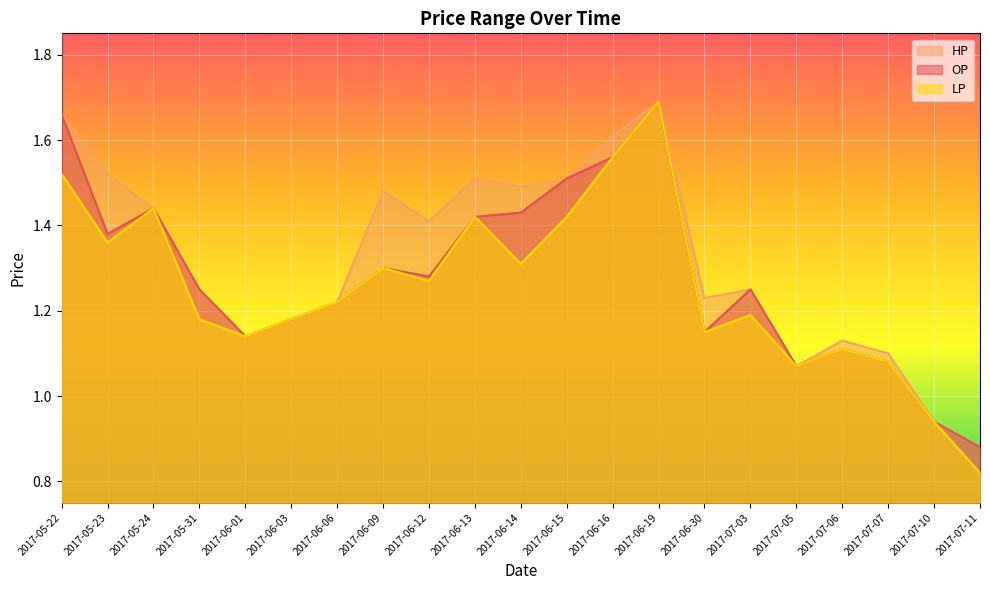

What is the difference between the HP values at 2017-06-16 and 2017-06-09?

0.1